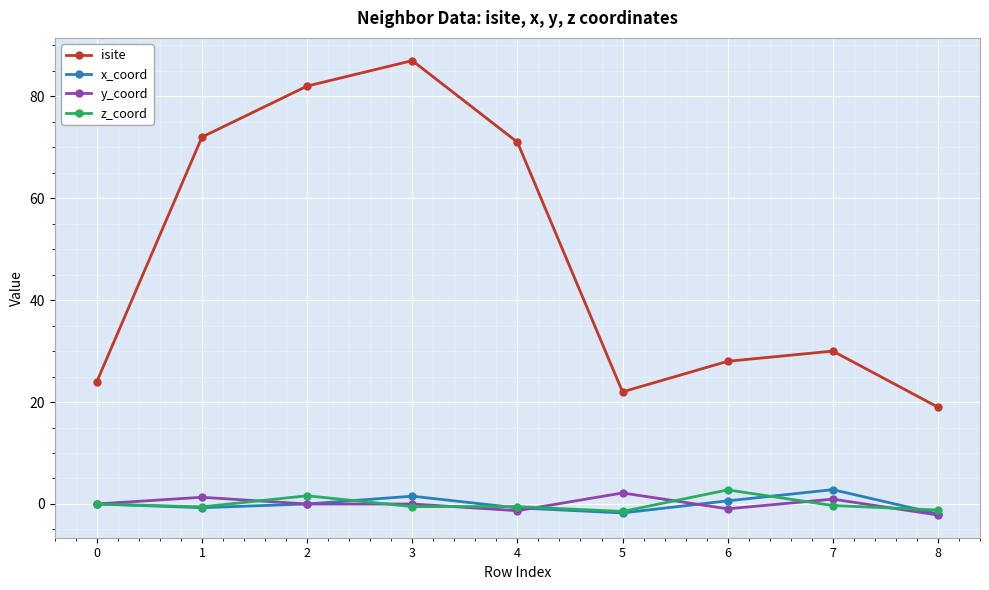

What is the sum of the isite values at 1 and 8?

91.0